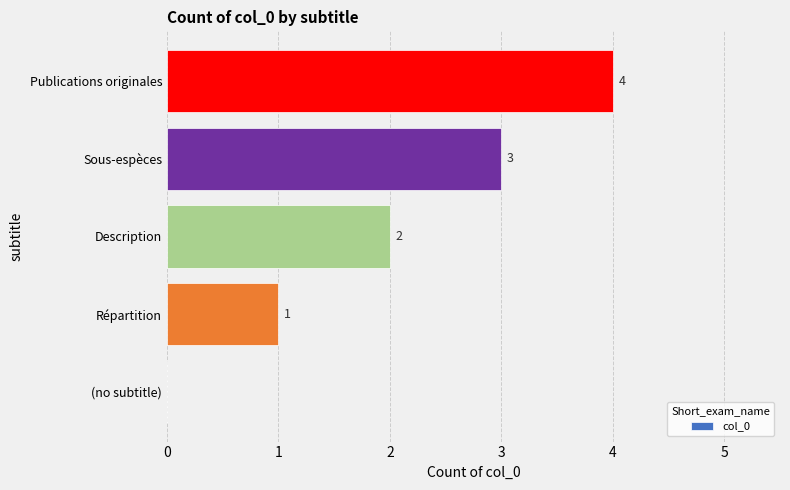

Are the bars horizontal?

Yes